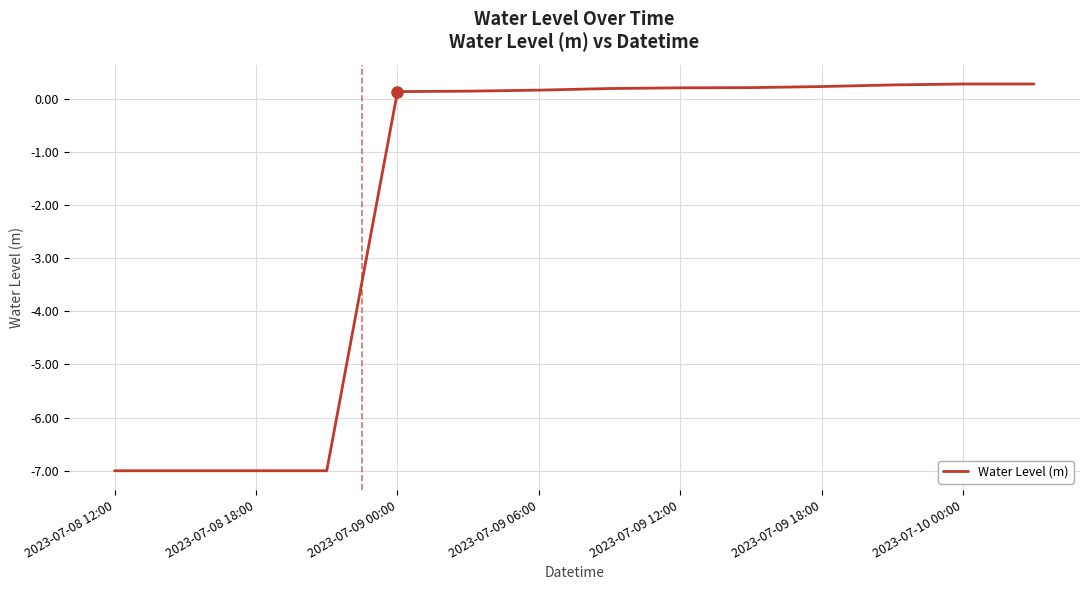

What is the minimum value shown in the chart?

-7.0